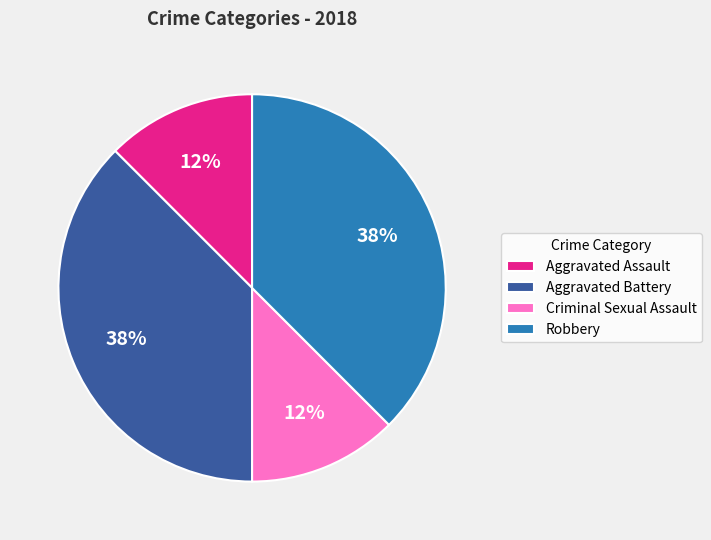

Does any single category account for the majority?

No